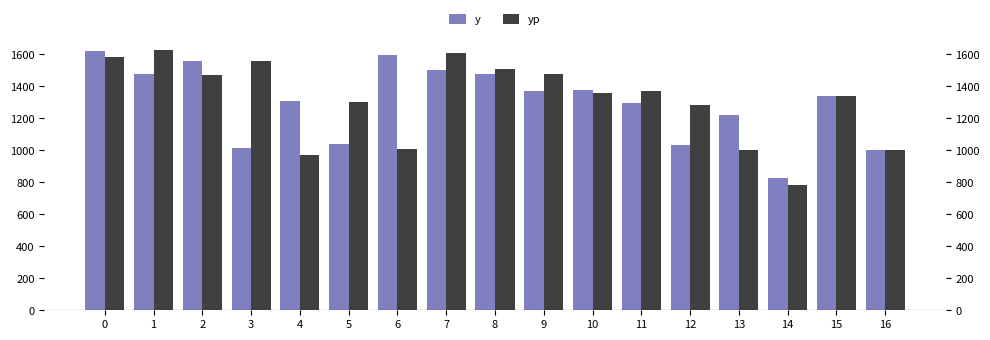

Which has a higher value, 10 or 4?

10